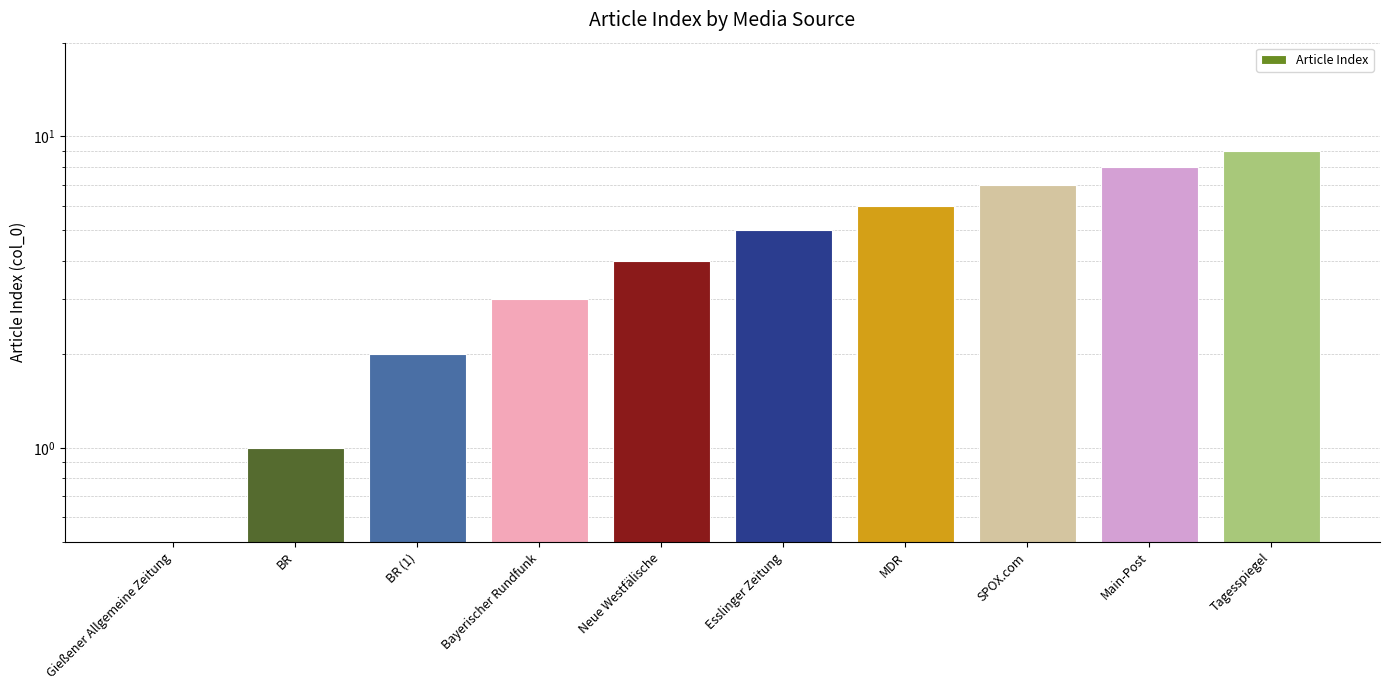

Rank the categories by value from lowest to highest.

Gießener Allgemeine Zeitung, BR, BR (1), Bayerischer Rundfunk, Neue Westfälische, Esslinger Zeitung, MDR, SPOX.com, Main-Post, Tagesspiegel